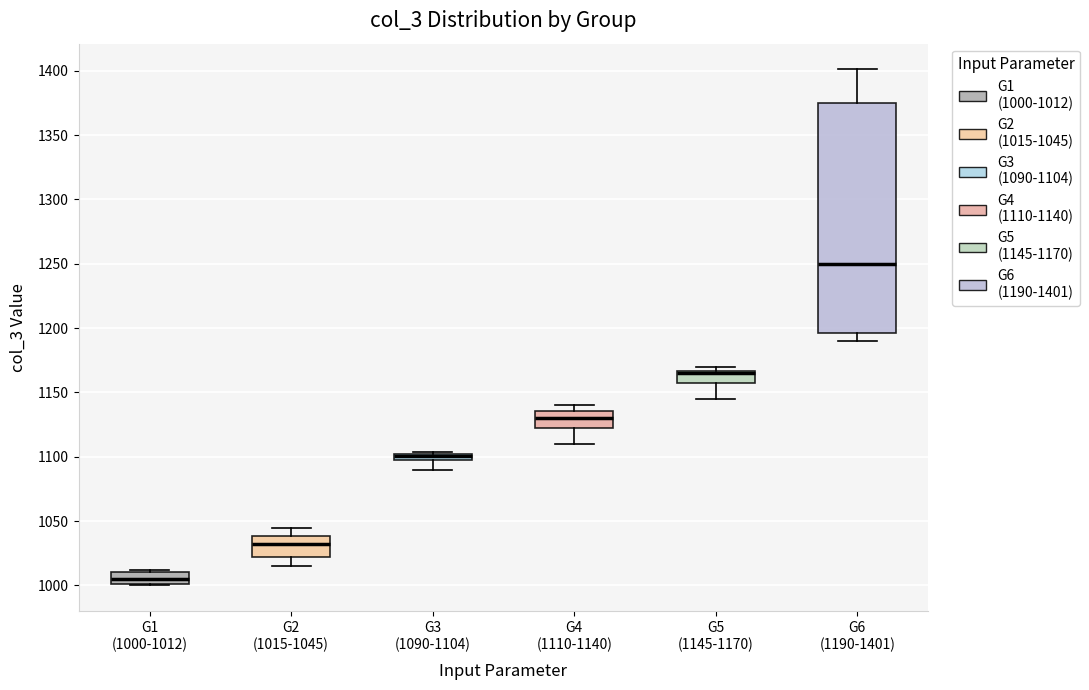

Where is the upper edge of the box for G4 (1110-1140) on the y-axis? The values are not printed on the chart, so give them approximately, as read against the axis.

1135